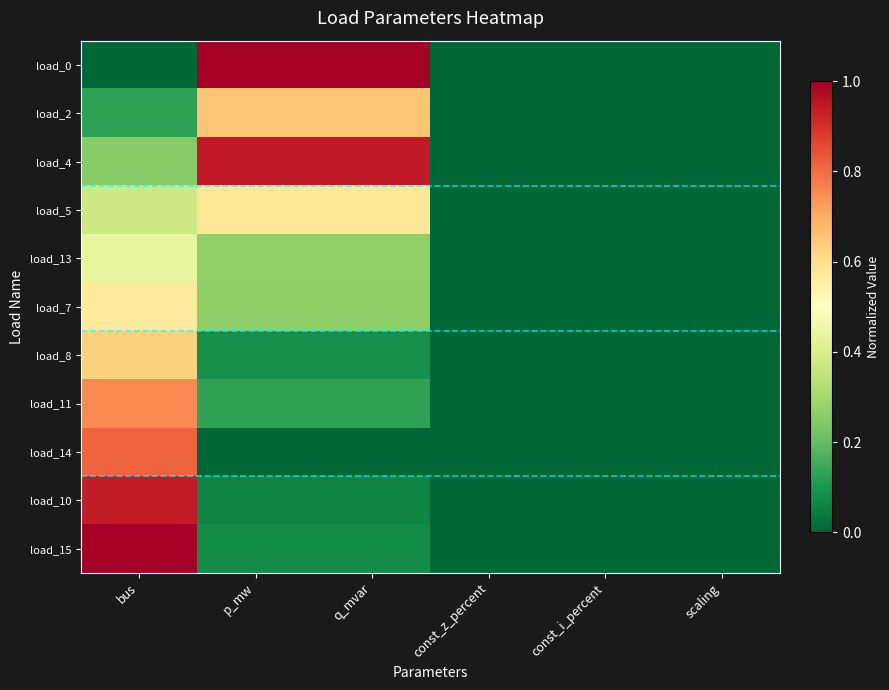

Rank the series by their maximum value, from lowest to highest.

load_13, load_7, load_5, load_8, load_2, load_11, load_14, load_10, load_4, load_0, load_15